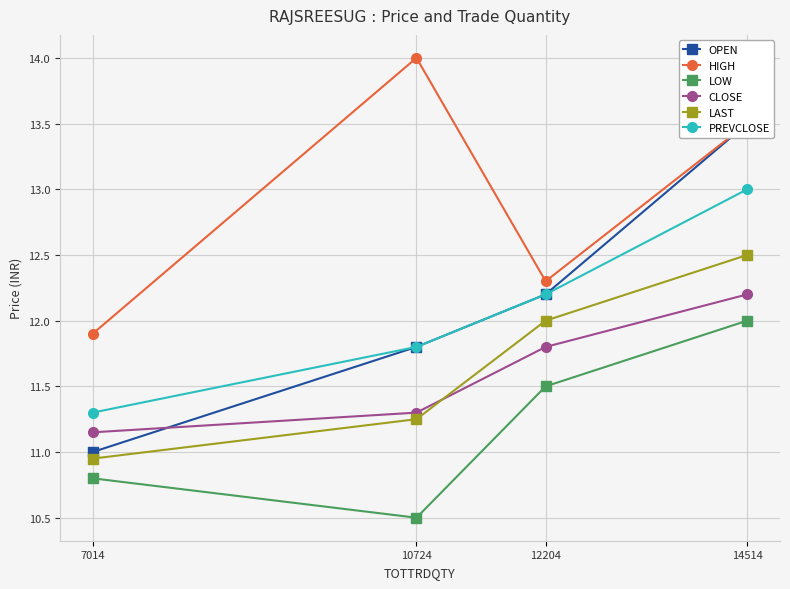

What is the greatest value displayed?

14.0